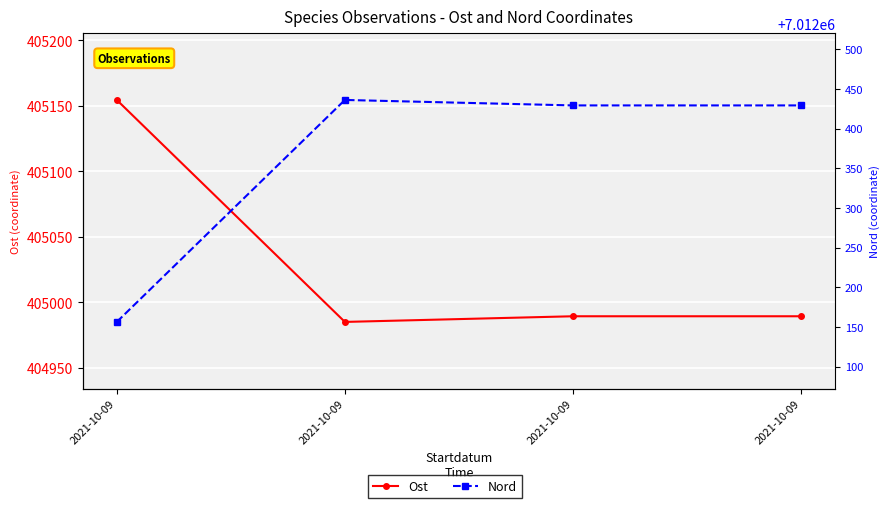

What are all the series names shown in the legend?

Ost, Nord